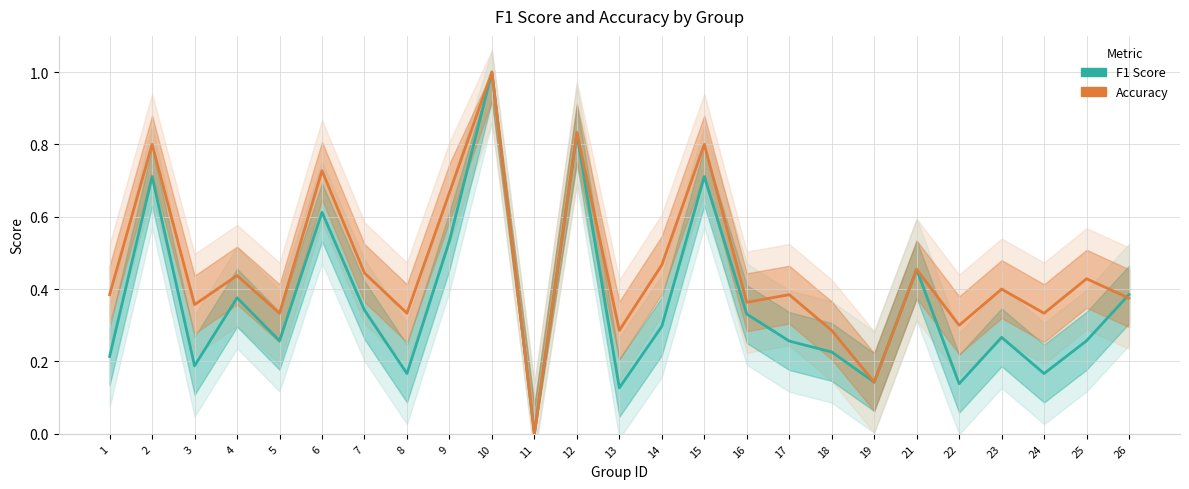

What is the greatest value displayed?

1.0